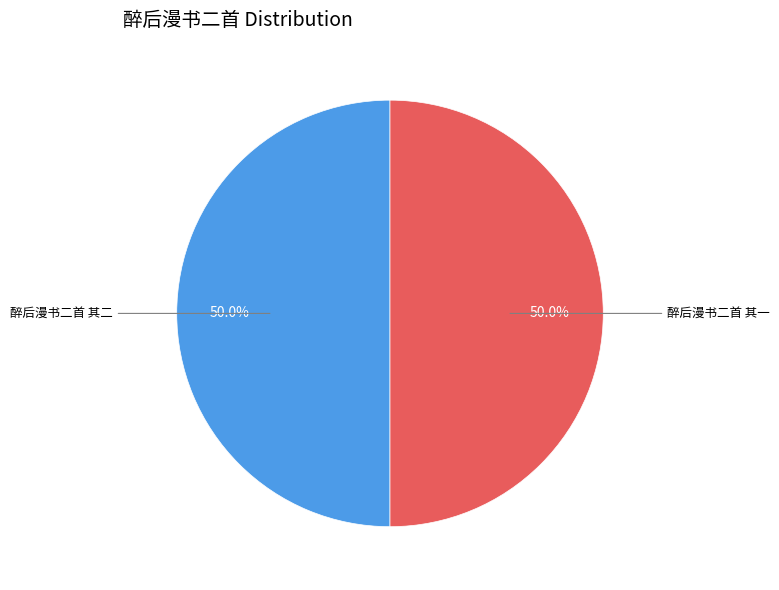

How many slices are in this pie chart?

2